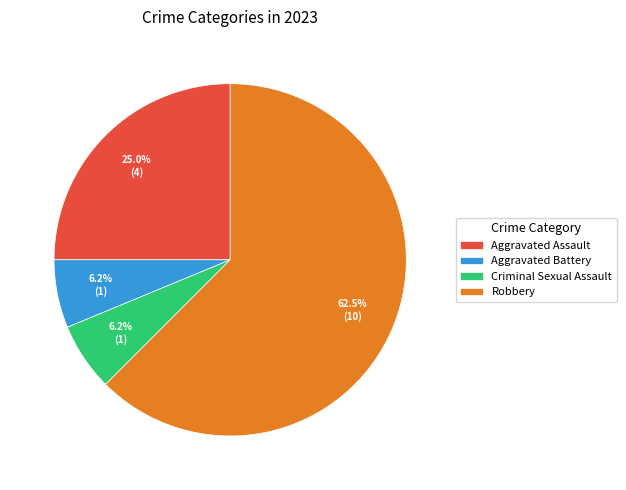

Which has a higher value, Robbery or Aggravated Battery?

Robbery